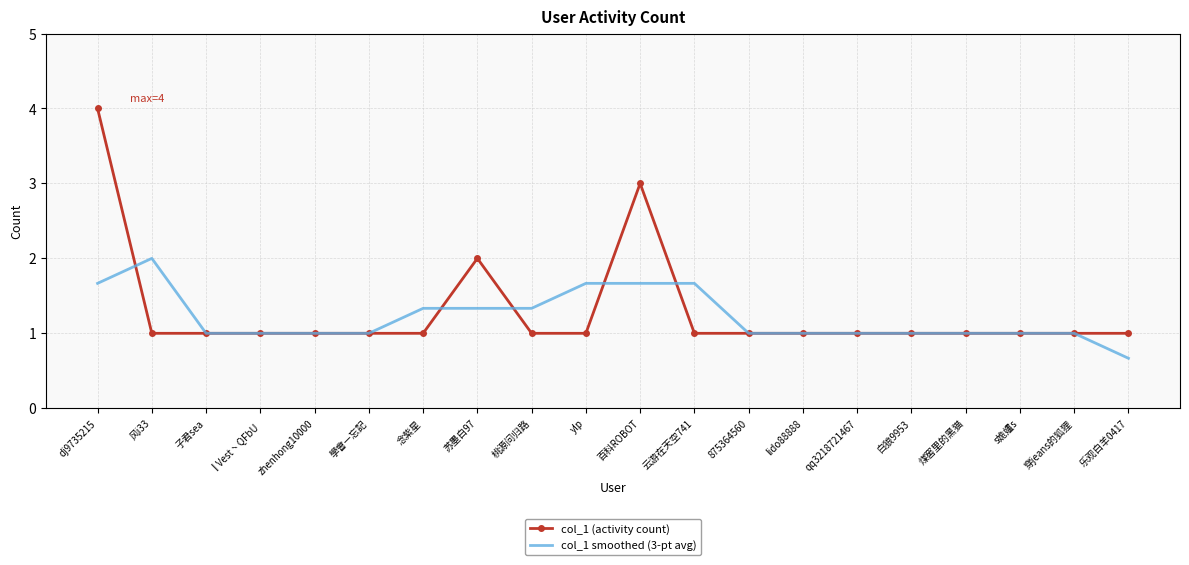

What is the sum of all col_1 (activity count) values?

26.0